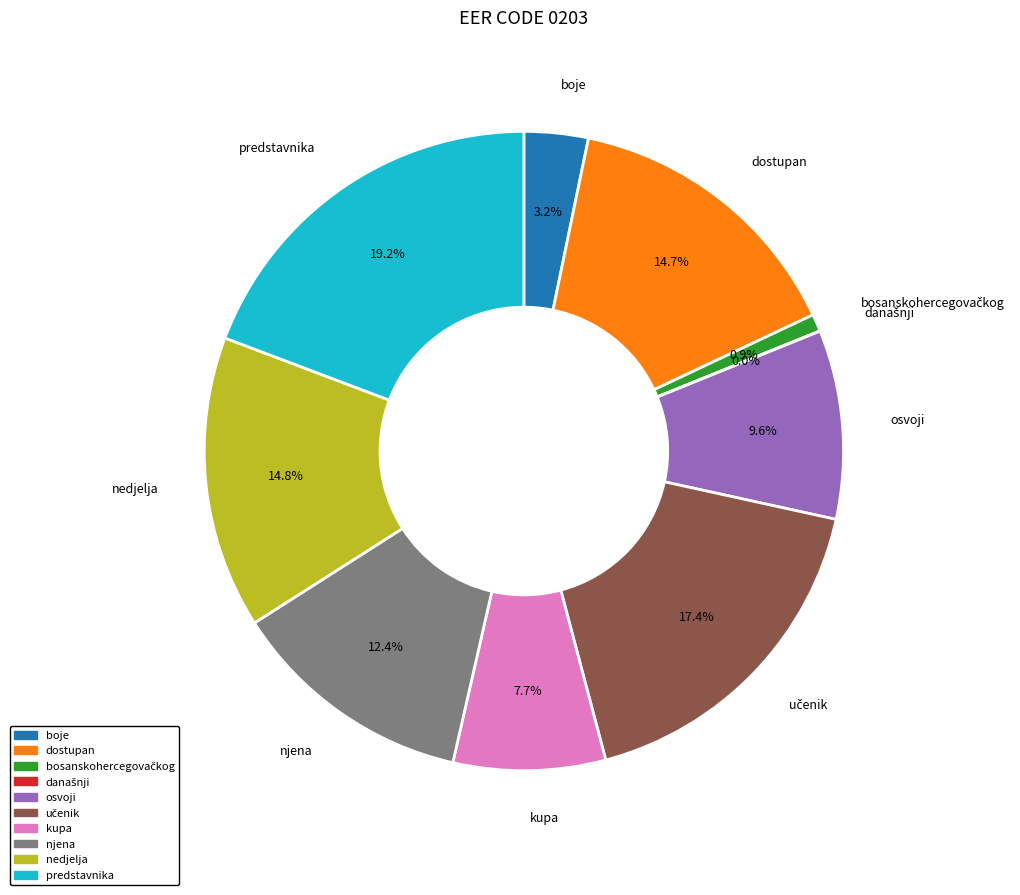

Is the sum of boje and nedjelja greater than half?

No